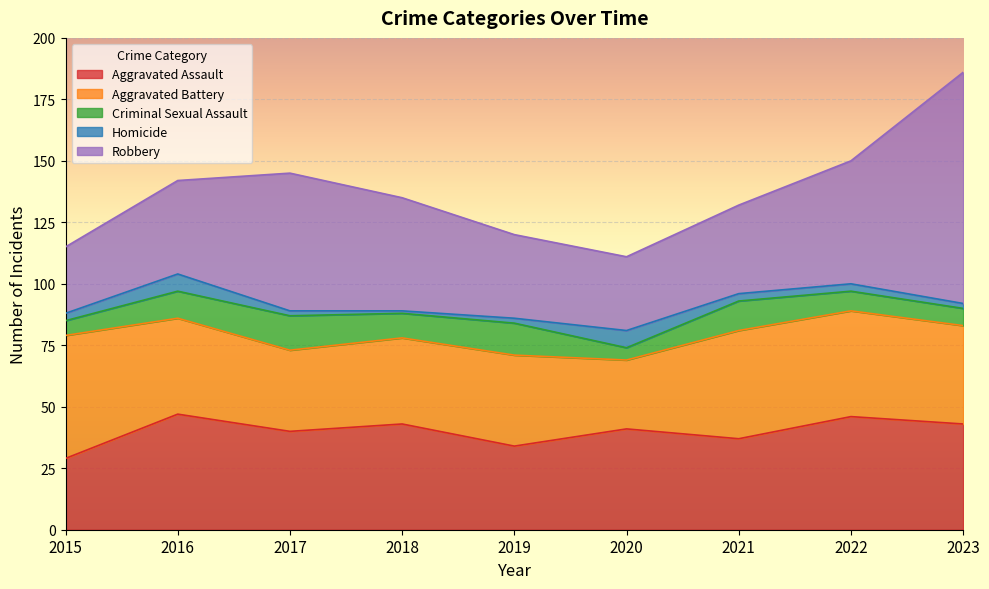

How many distinct data groups are displayed?

5